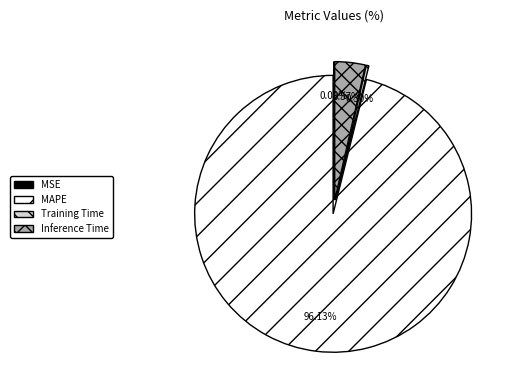

Is it true that Inference Time is 4% of the pie?

True